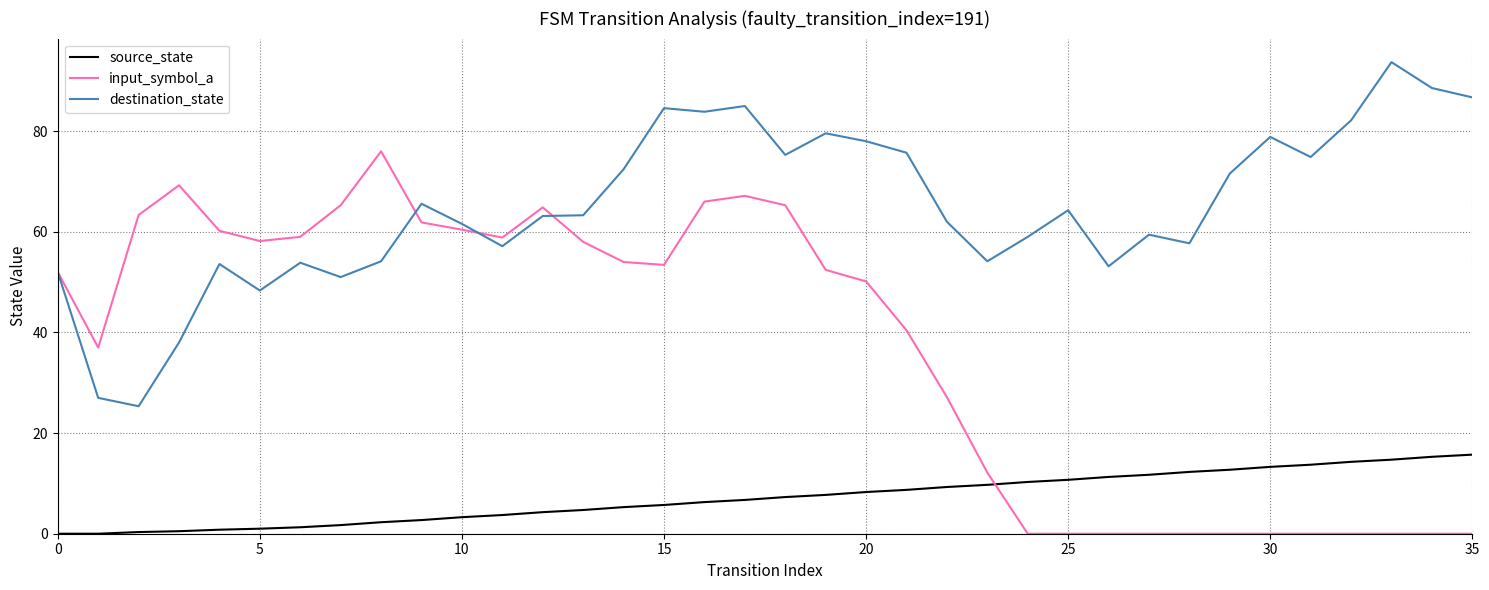

List the series in order of their peak value, lowest first.

source_state, input_symbol_a, destination_state